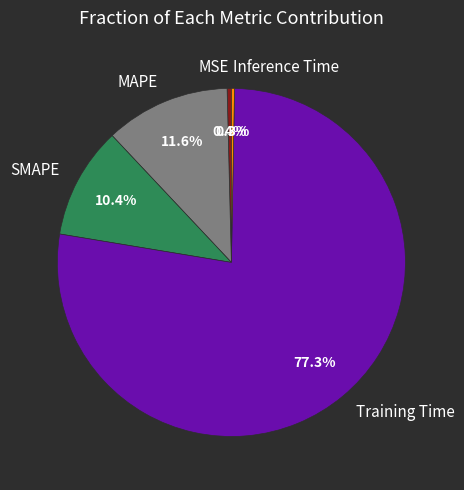

To the nearest percent, what is the difference between the Inference Time and SMAPE slice percentages?

10%